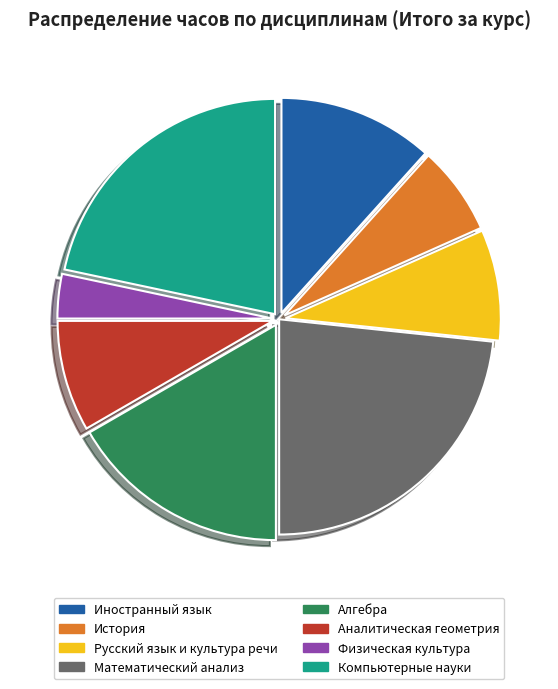

What is the ratio of the value at Иностранный язык to the value at Алгебра?

0.7